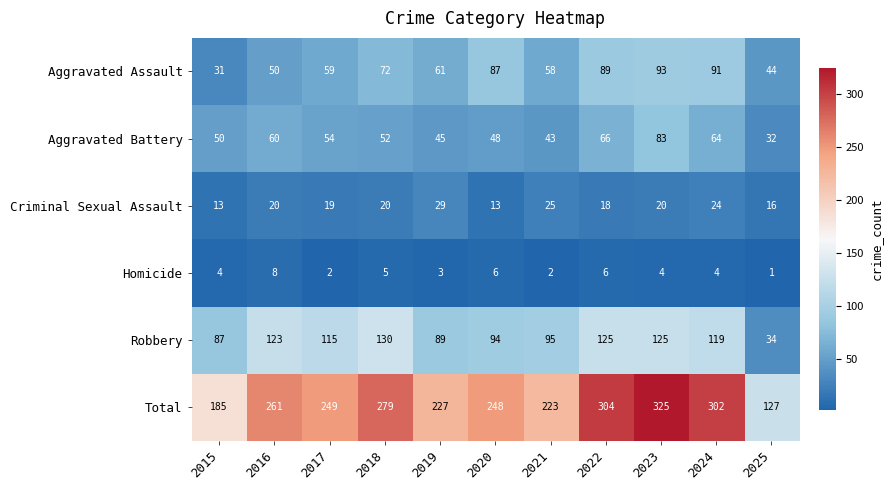

What value does the Robbery series have at 2016, to the nearest 10?

120